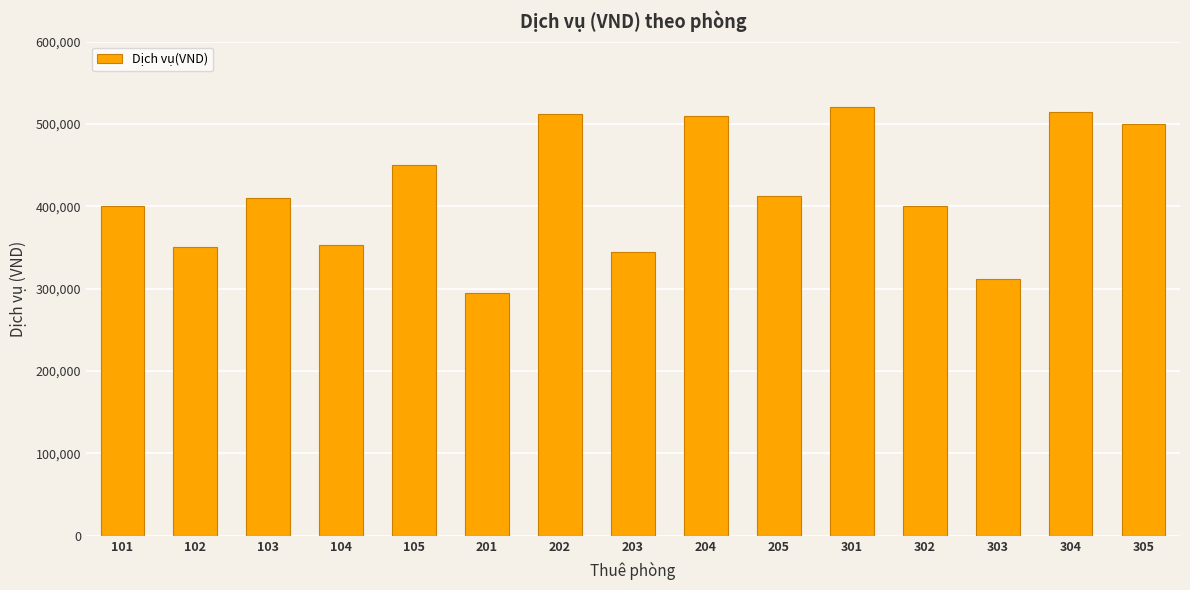

What is the value of the 12th bar from the left?

400000